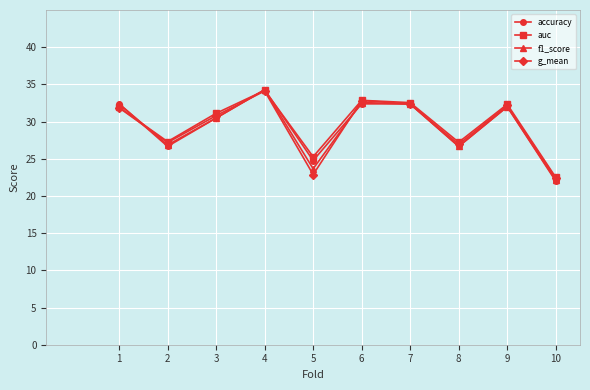

Which series changed the most between 2 and 3?

accuracy